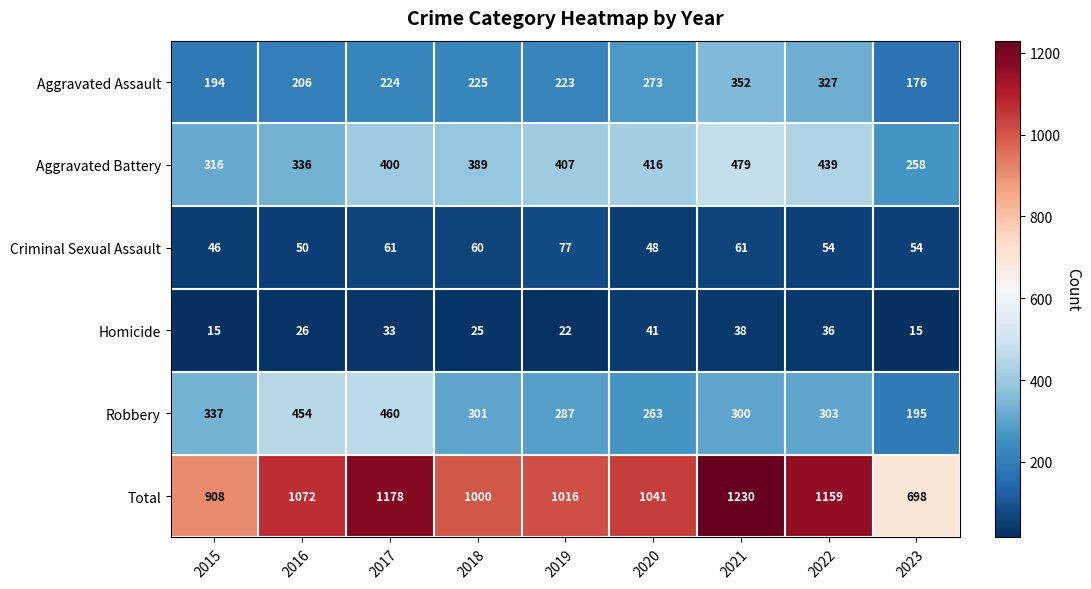

Is the value of Homicide at 2019 greater than the value of Robbery at 2021?

No